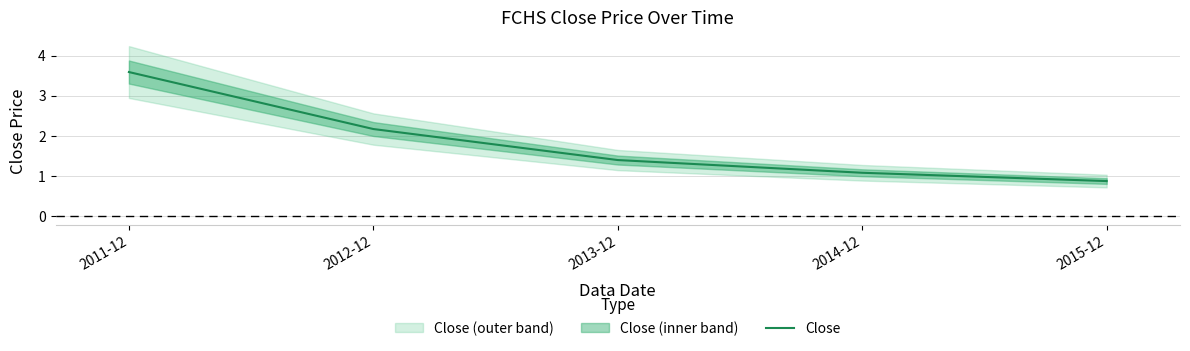

Approximately how many times larger is the value at 2015-12 compared to 2011-12?

0.2